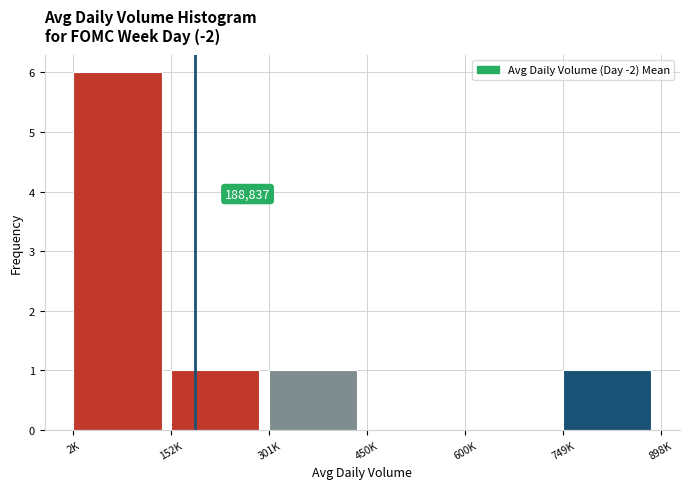

Reading right to left, transcribe all the data shown in this chart.

749K=1	600K=0	450K=0	301K=1	152K=1	2K=6